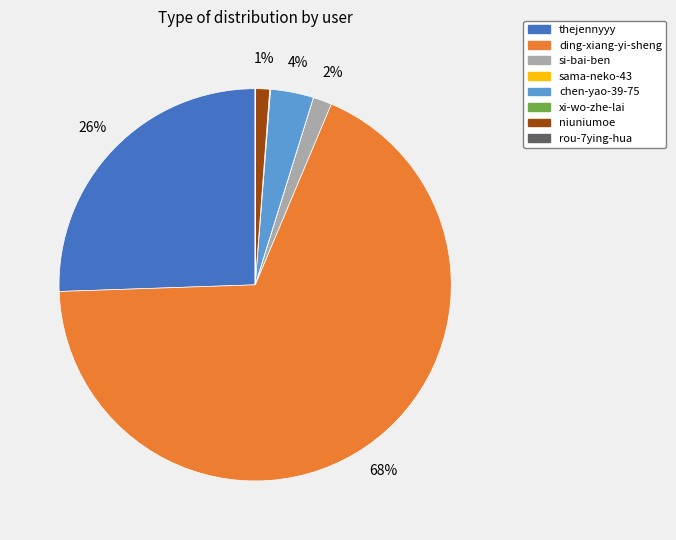

Which has a higher value, ding-xiang-yi-sheng or niuniumoe?

ding-xiang-yi-sheng